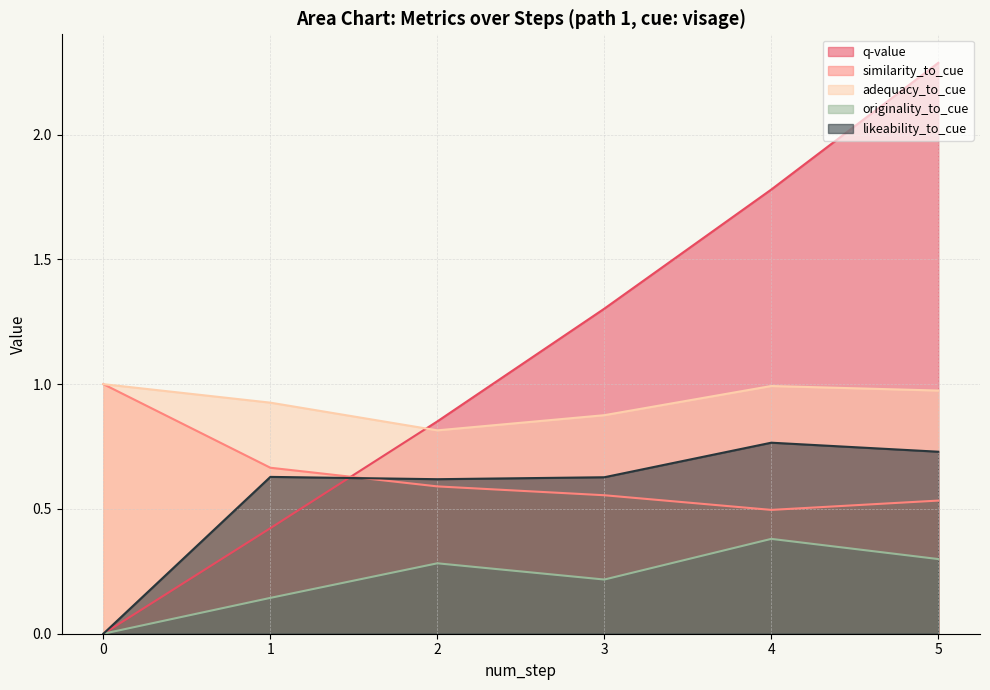

List the labels in order of q-value value, smallest first.

0, 1, 2, 3, 4, 5